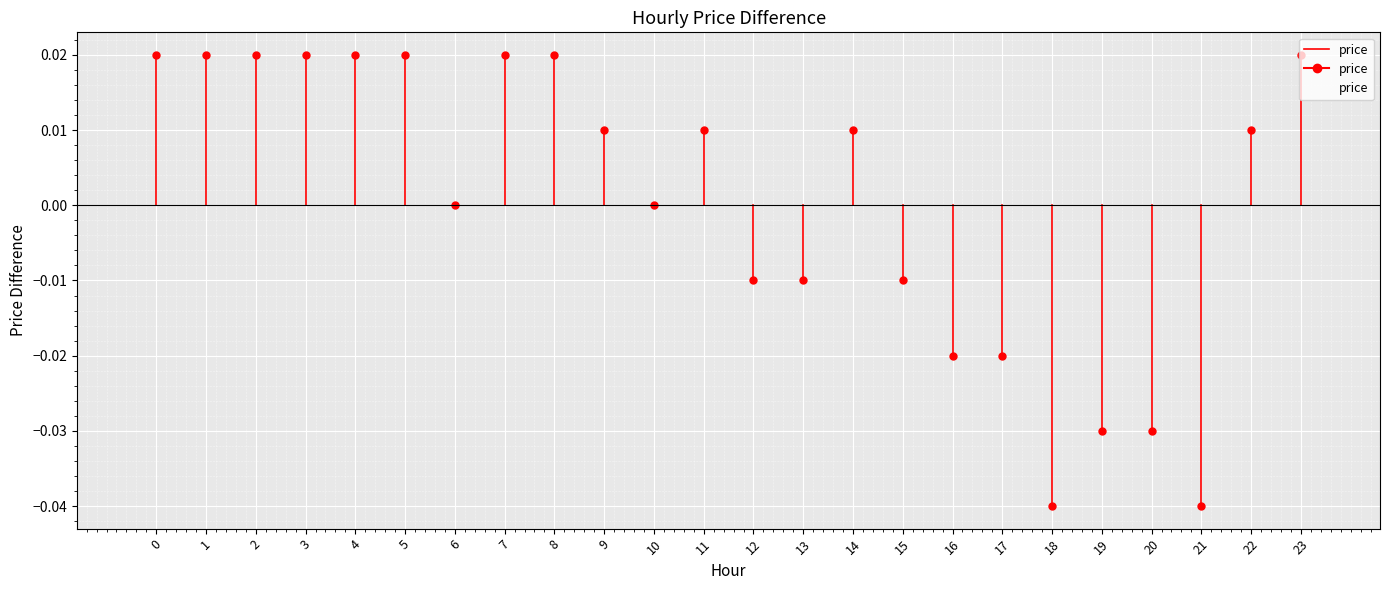

How many values are above zero?

13